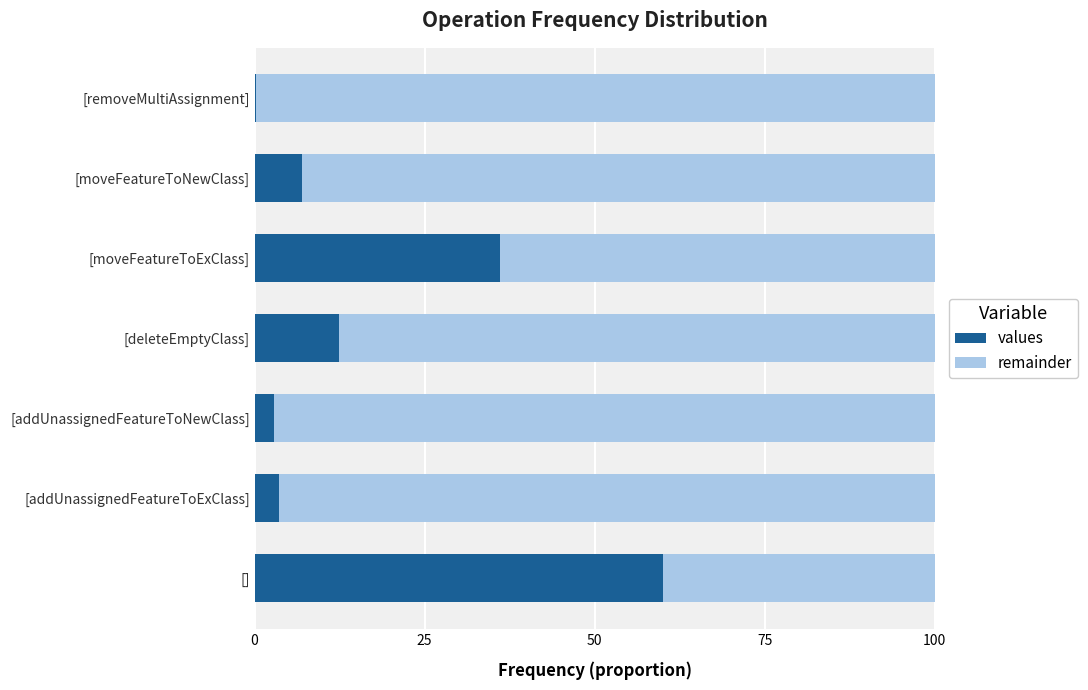

True or false: values has a value of 12.4 at [deleteEmptyClass].

True